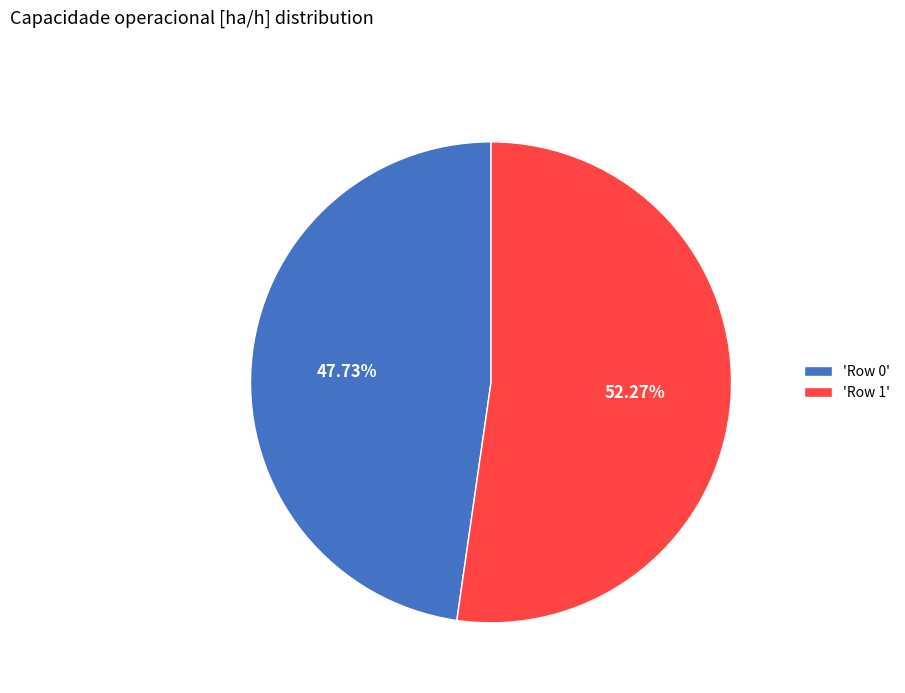

Rank the categories by value from lowest to highest.

'Row 0', 'Row 1'